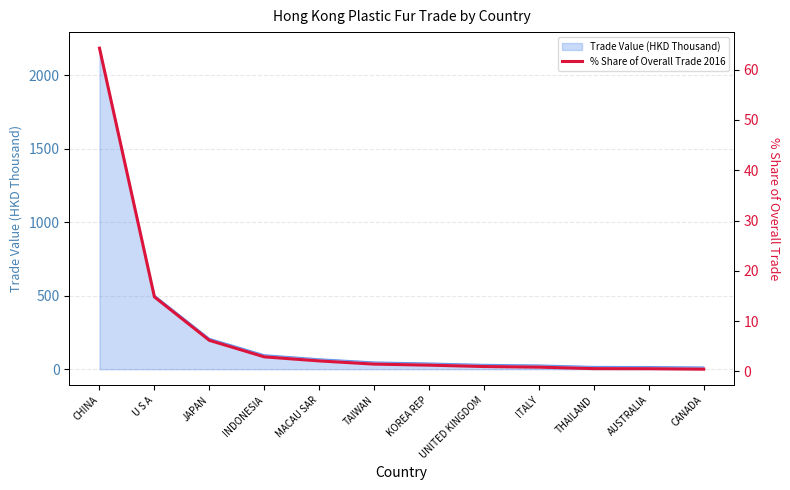

What position from the left is THAILAND?

10